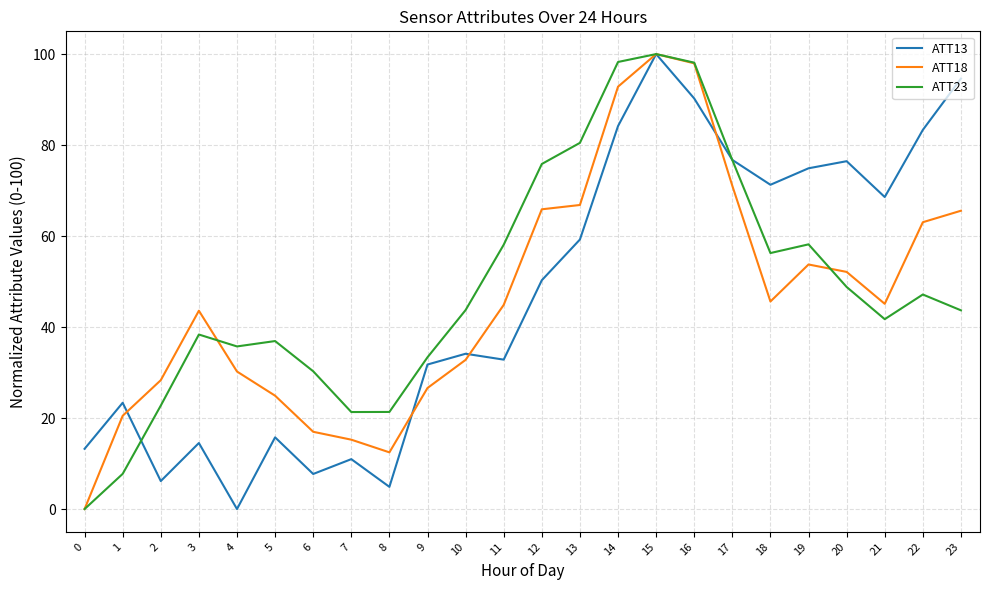

Read the ATT23 value at 9.

33.4